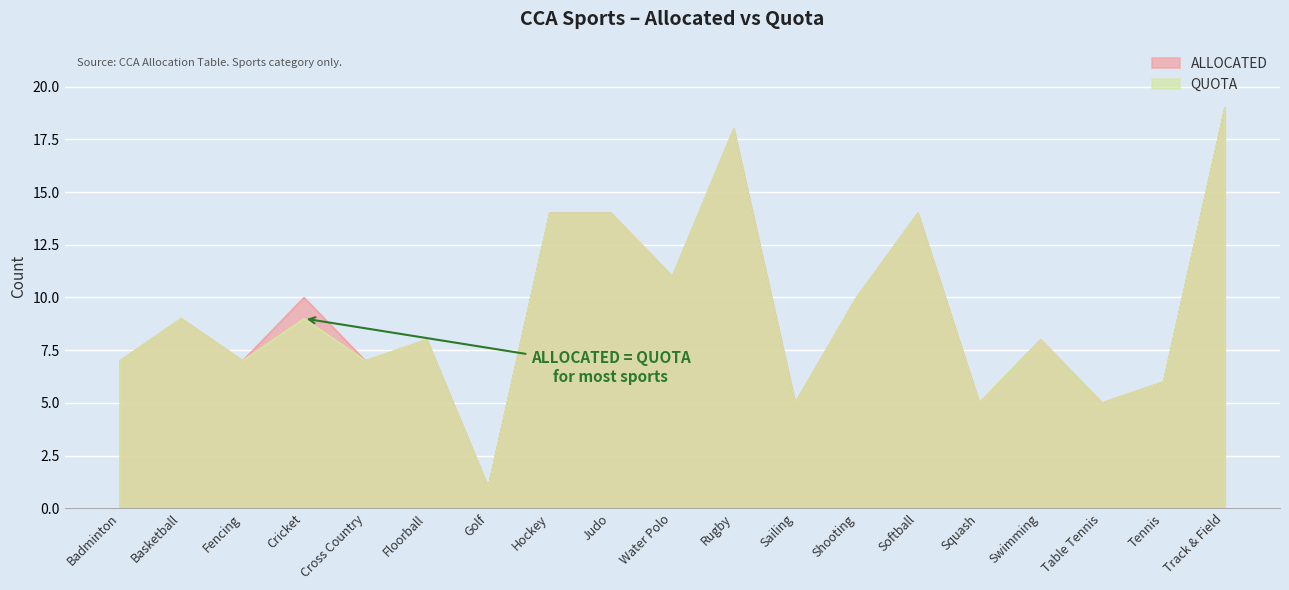

What is the approximate value of ALLOCATED at Cricket?

10